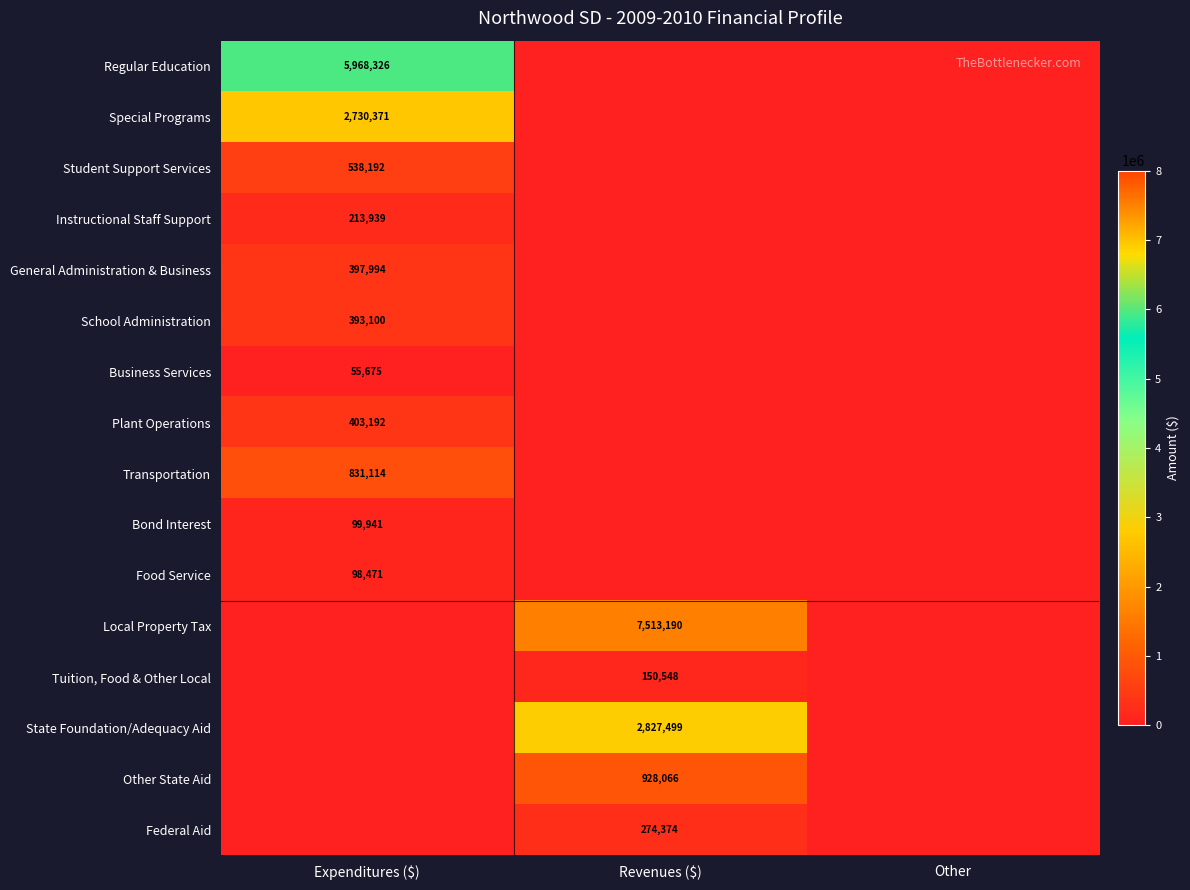

Is it true that General Administration & Business equals 239157 at Expenditures ($)?

False